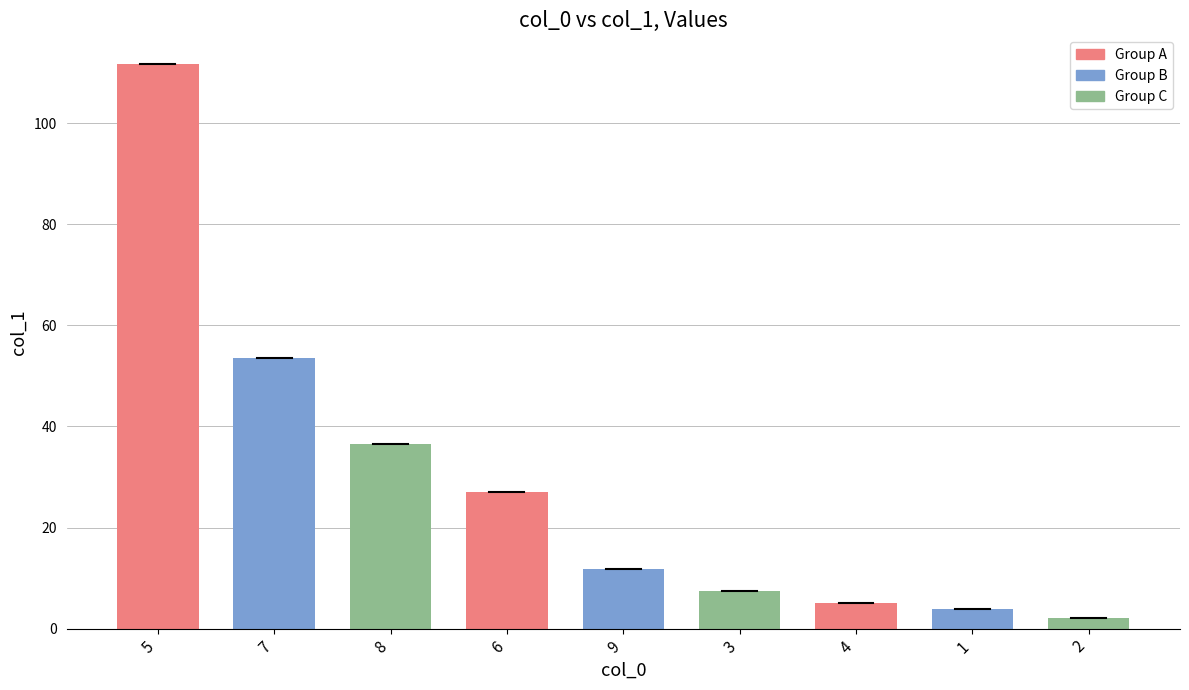

The value at 7 is 14.0. True or false?

False